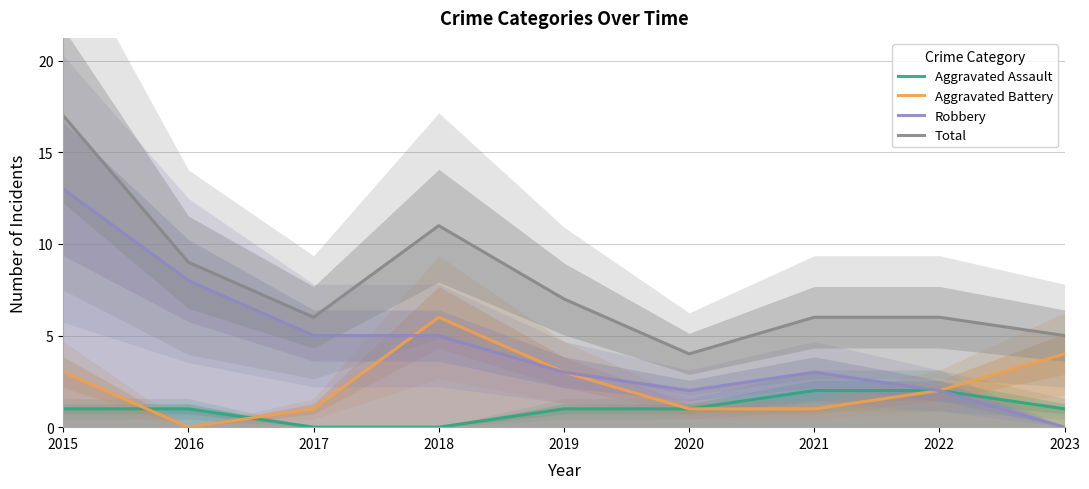

Rank the categories by Total value from highest to lowest.

2015, 2018, 2016, 2019, 2017, 2021, 2022, 2023, 2020